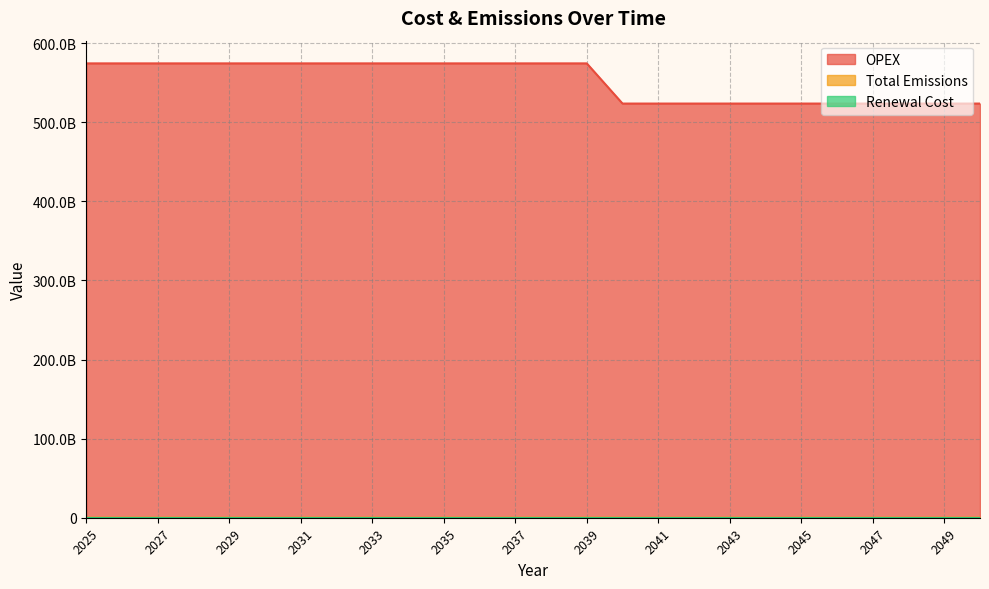

Where is OPEX nearest to the value 548907969455?

2025